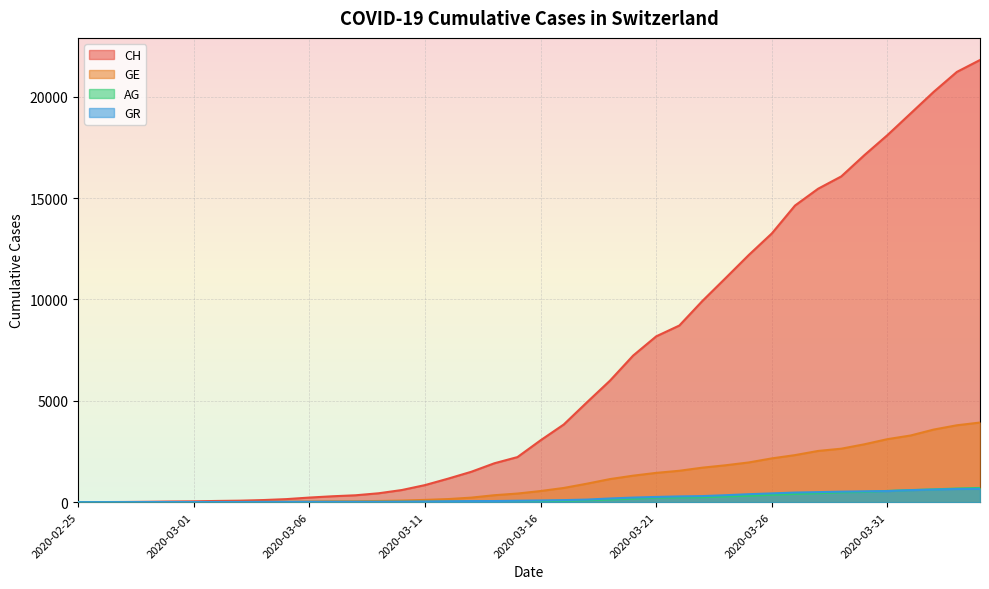

What is the label of the 35th point from the left?

2020-03-30